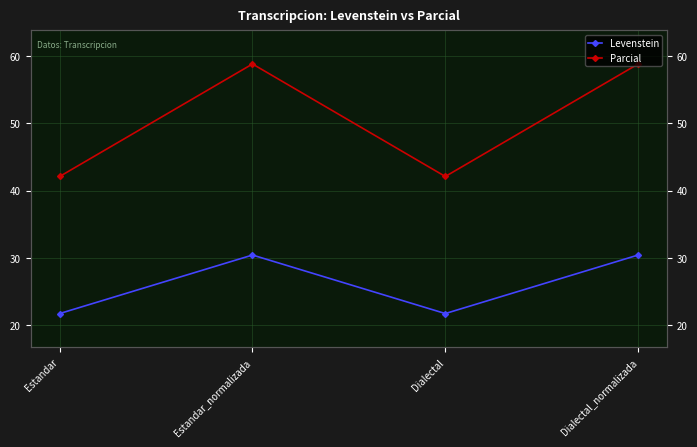

How many distinct data groups are displayed?

2